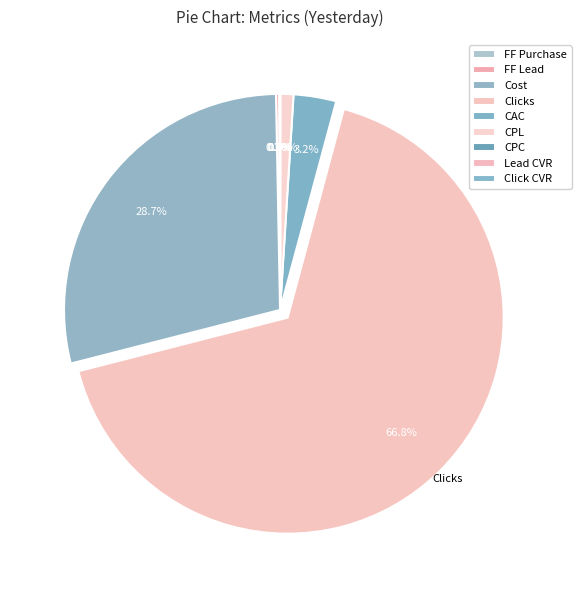

What is the total percentage of CPL and FF Purchase?

1.1%